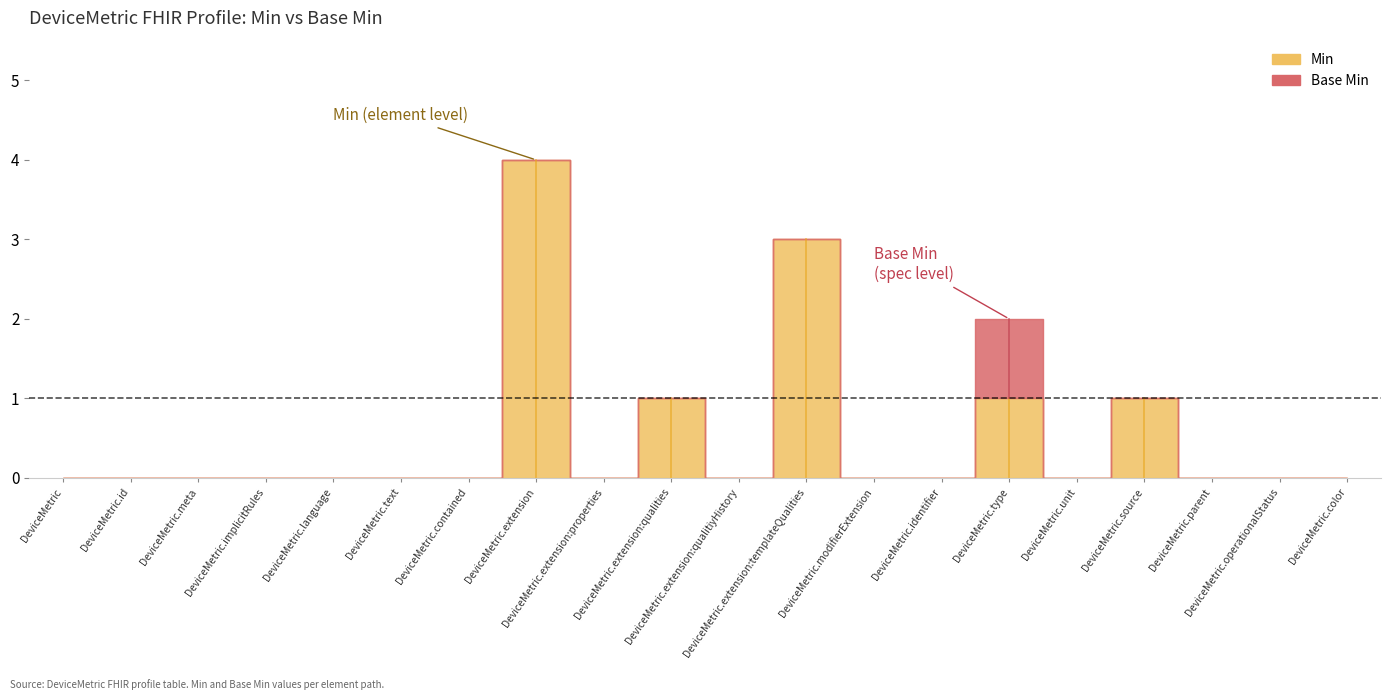

Which has a higher value, DeviceMetric.language or DeviceMetric.parent?

DeviceMetric.language